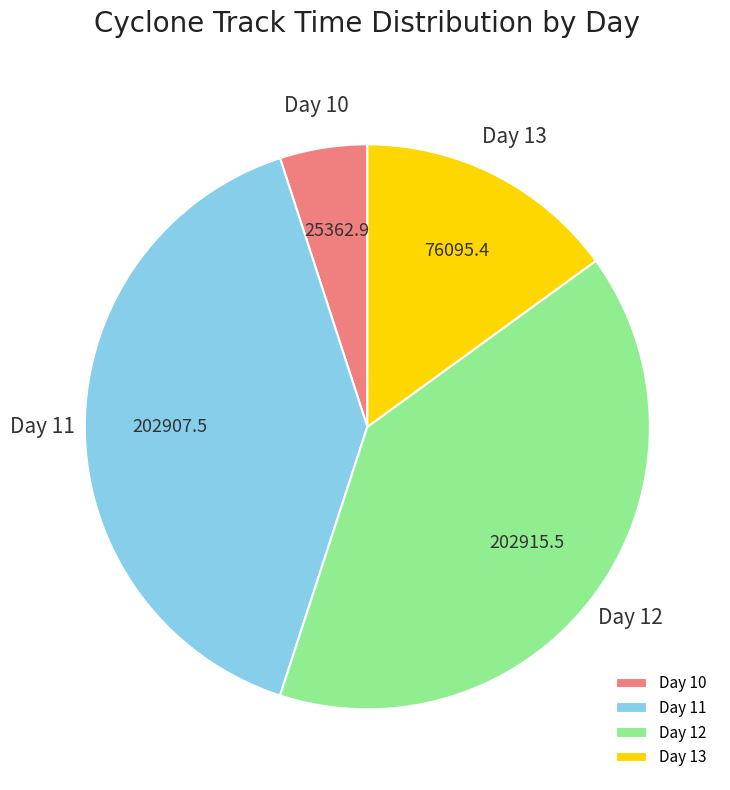

Is it true that Day 10 is 10% of the pie?

False